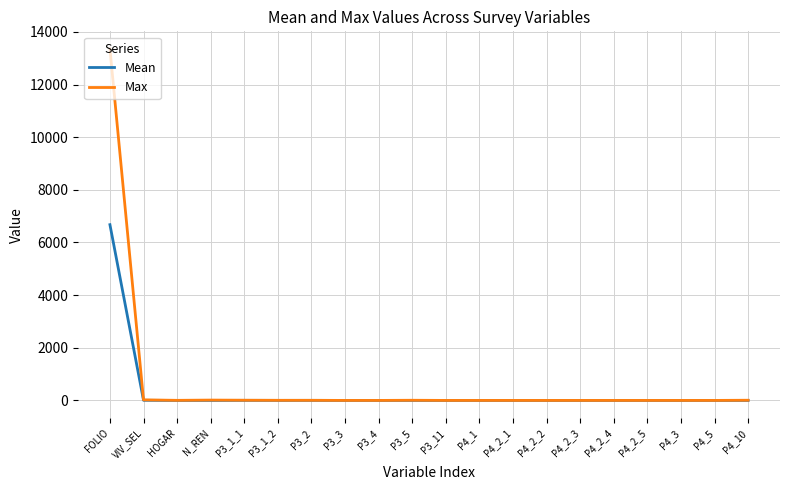

What is the spread (max minus min) of values at P3_1_1?

4.5